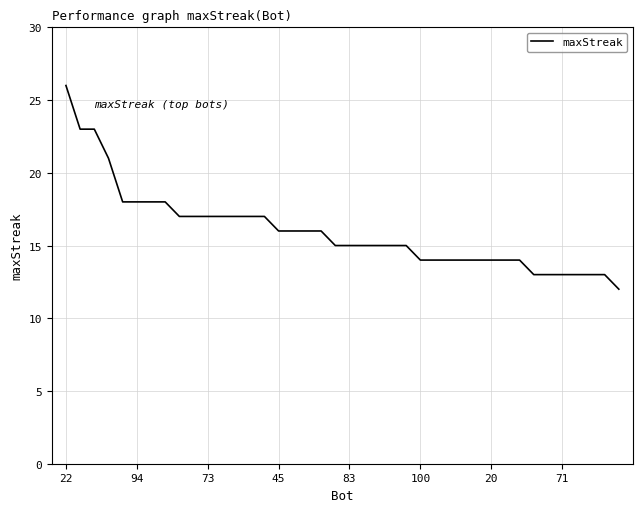

Does the chart have visible grid lines?

Yes